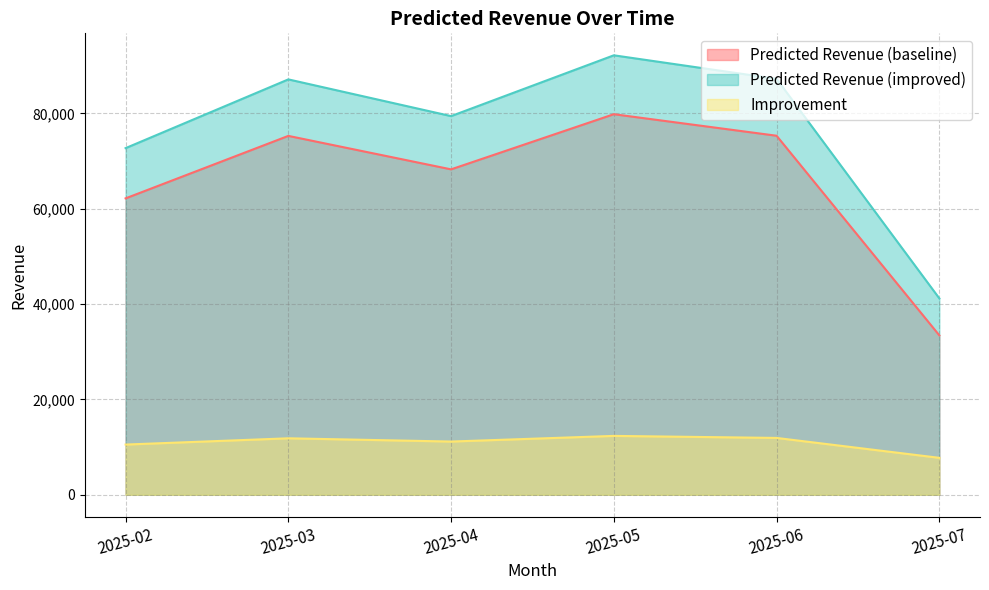

What is the value of the Predicted Revenue (improved) point at the 4th from the left?

92208.4